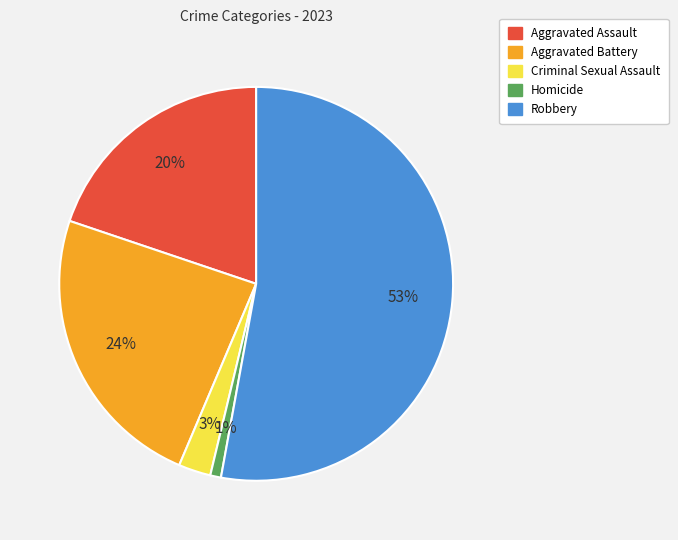

Which category has the smallest portion of the pie?

Homicide